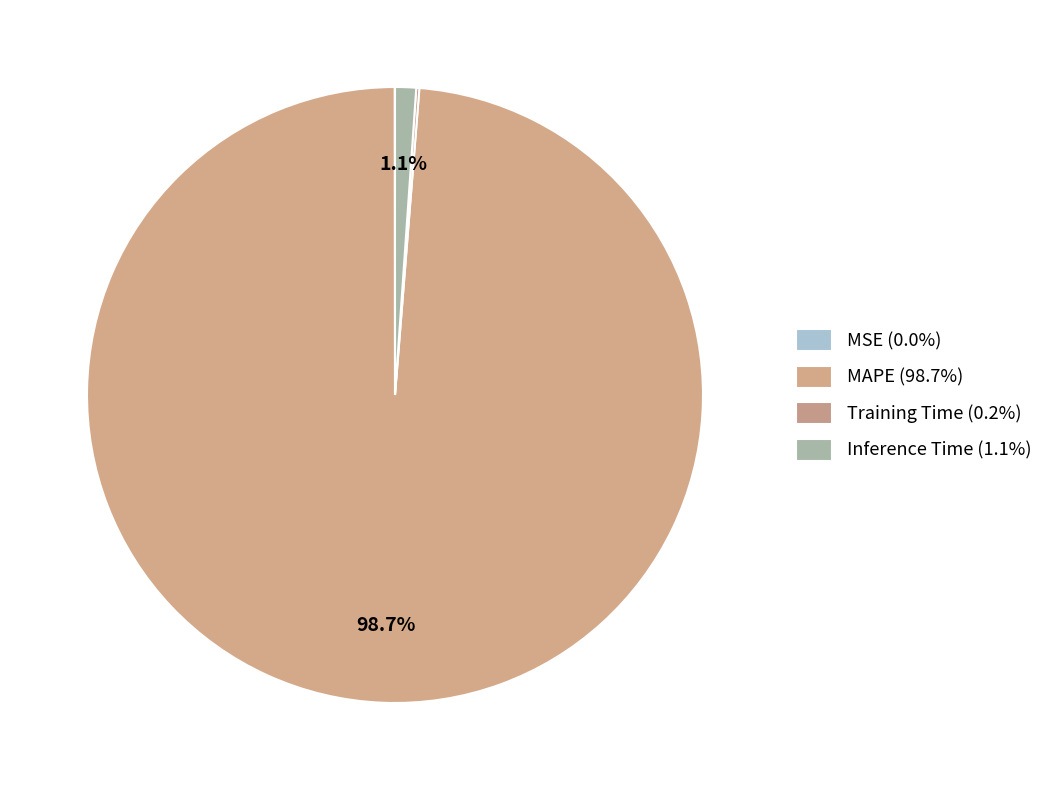

How many segments does this pie chart have?

4